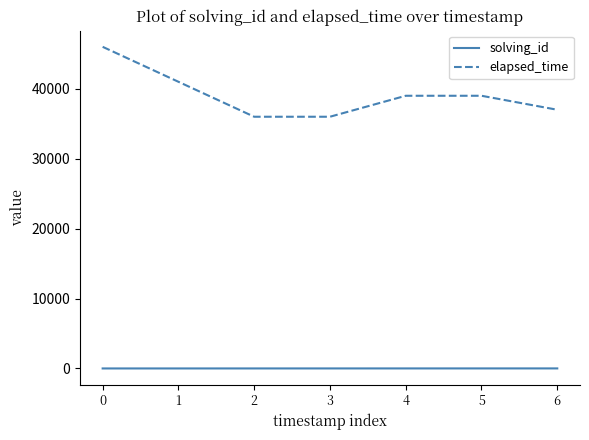

Is the value of solving_id at 5 greater than the value of elapsed_time at 1?

No